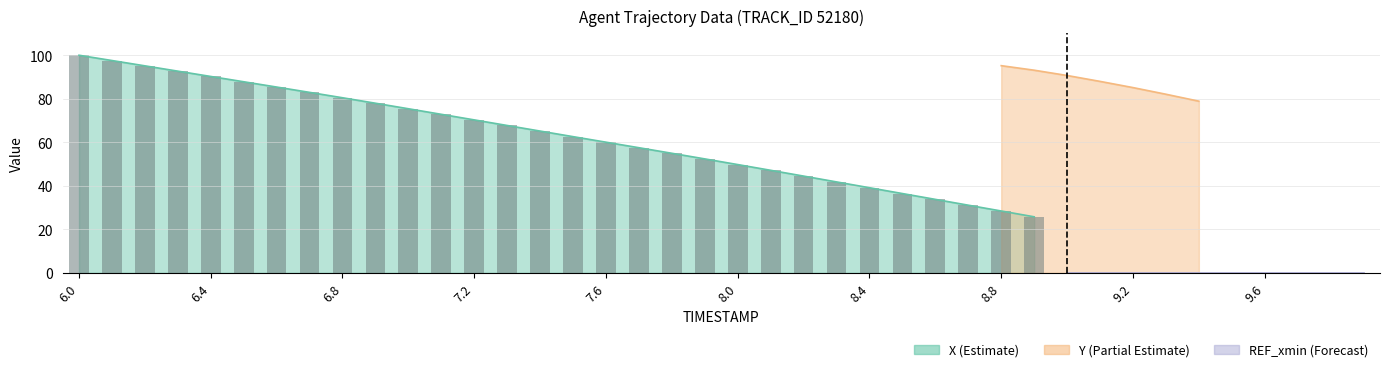

How many data points are above 65?

15